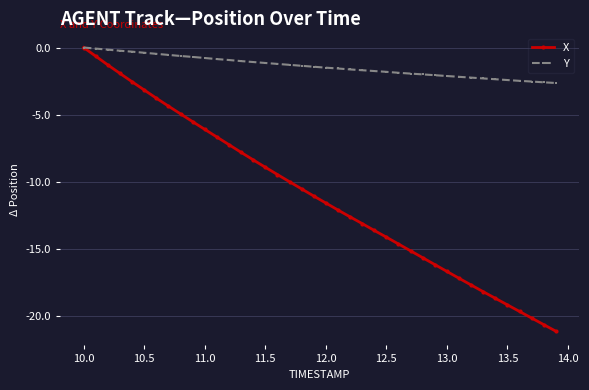

Rank the series by their average value, from lowest to highest.

X, Y